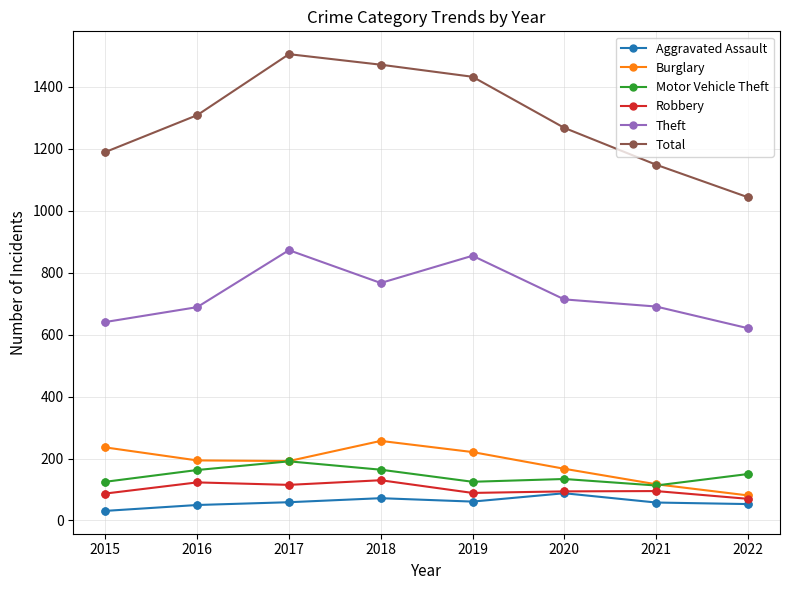

Which series has the largest range (max minus min)?

Total